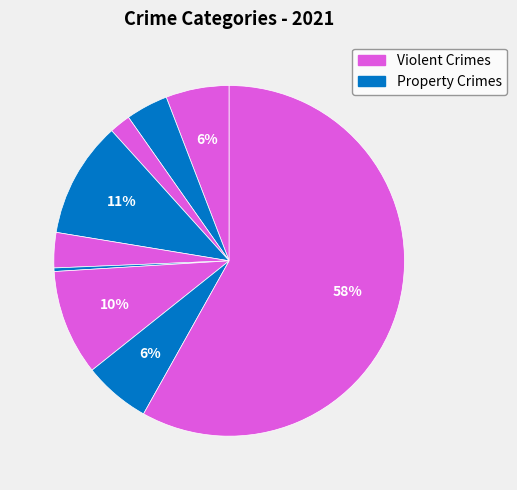

Count the number of slices in the pie.

9